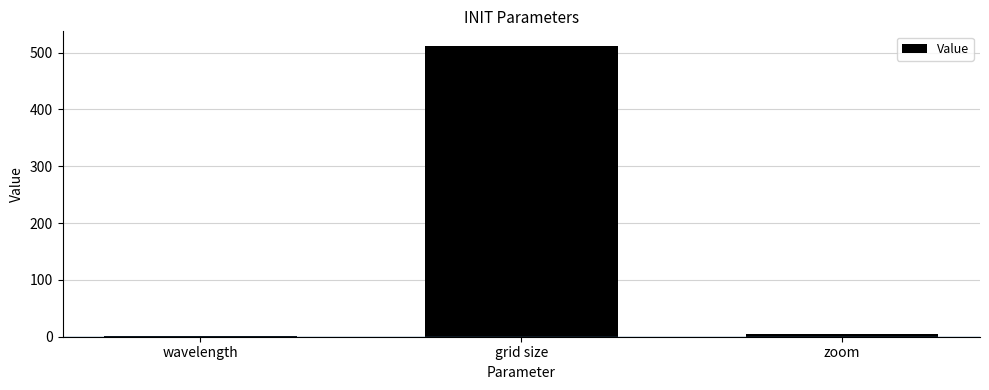

At which label is the value closest to 256?

zoom